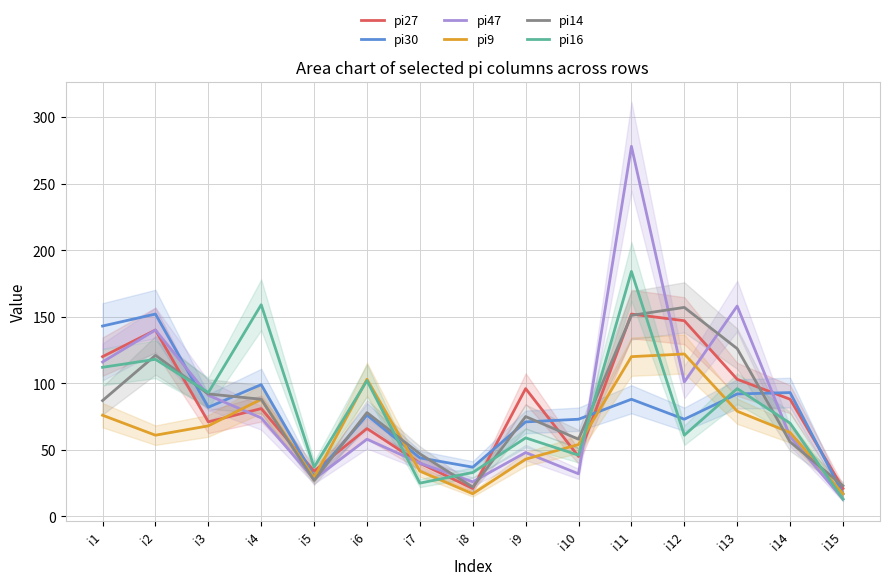

What is the greatest value displayed?

278